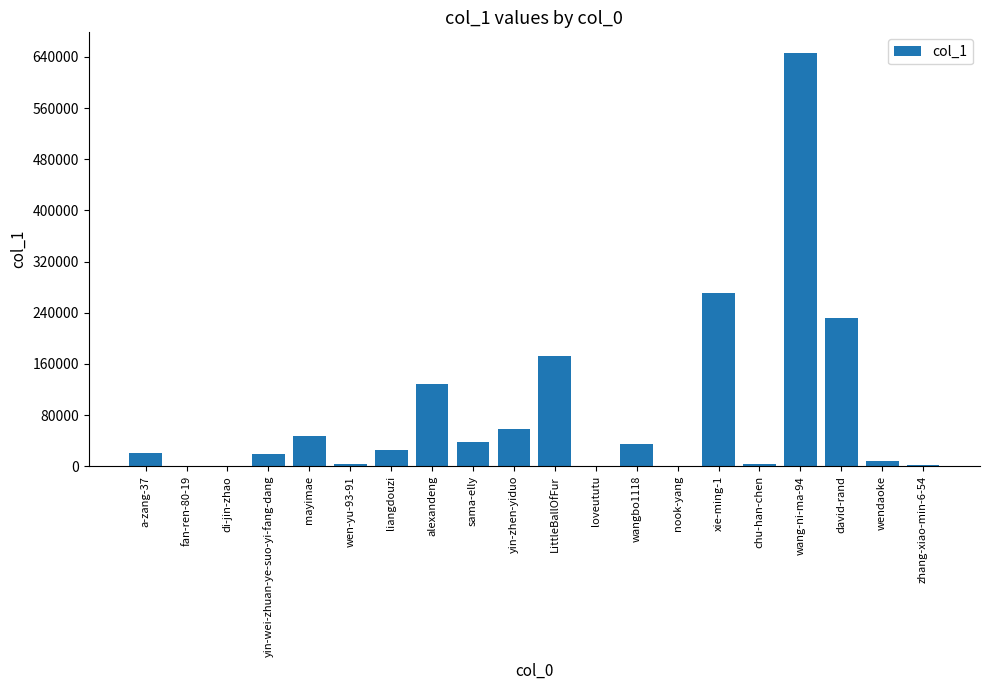

True or false: the data shows 172090 at LittleBallOfFur.

True